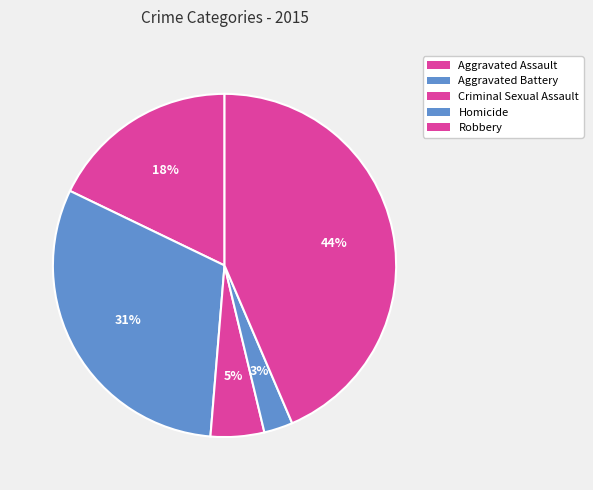

Is Criminal Sexual Assault the majority of the pie?

No